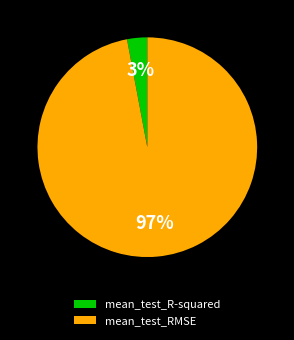

Which slice is the smallest?

mean_test_R-squared